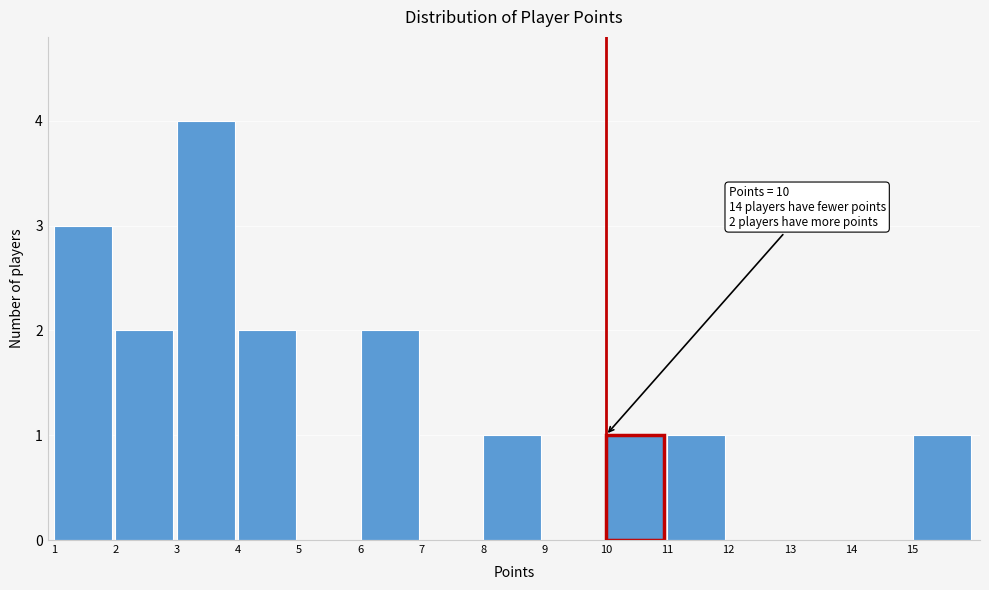

Over which range of the x-axis is the bar tallest?

3 to 4